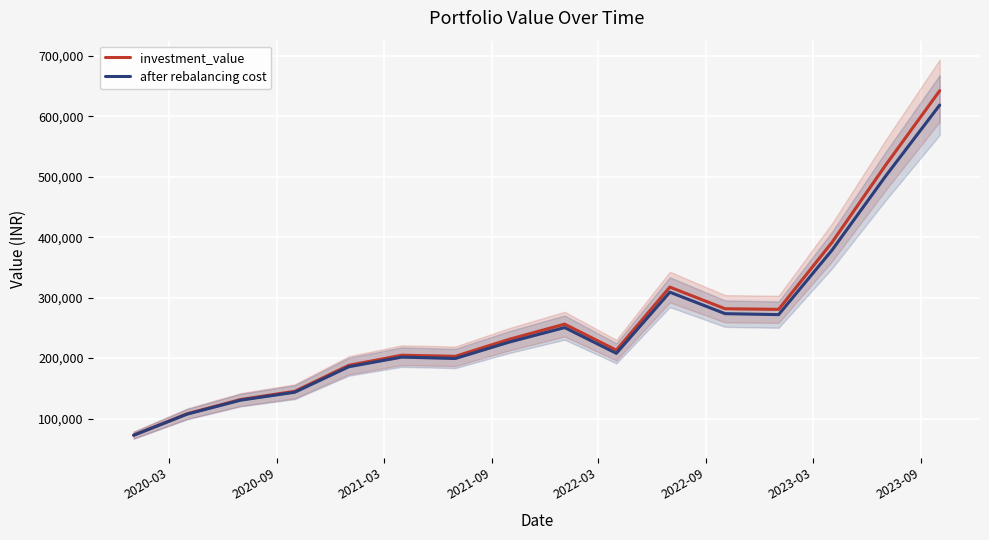

Rank the series by their average value, from highest to lowest.

investment_value, after rebalancing cost